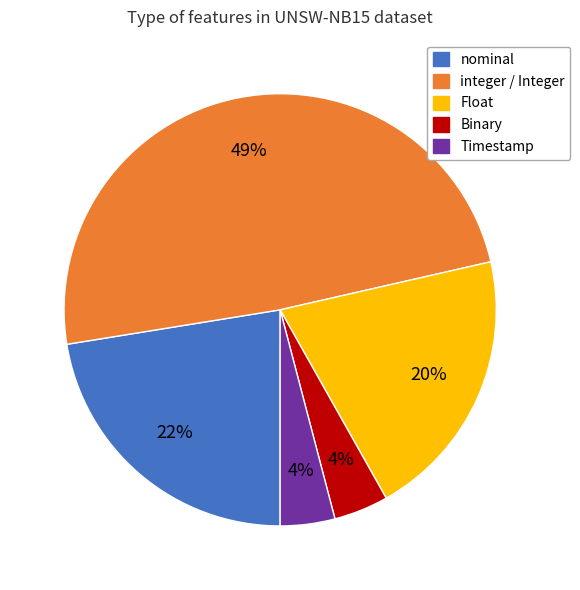

To the nearest percent, what is the difference between the largest and smallest slice percentages?

45%